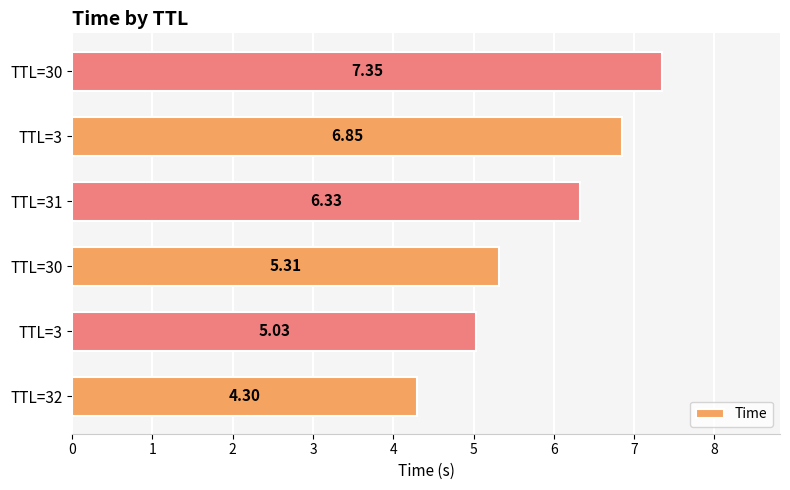

Count the number of data series in this chart.

1